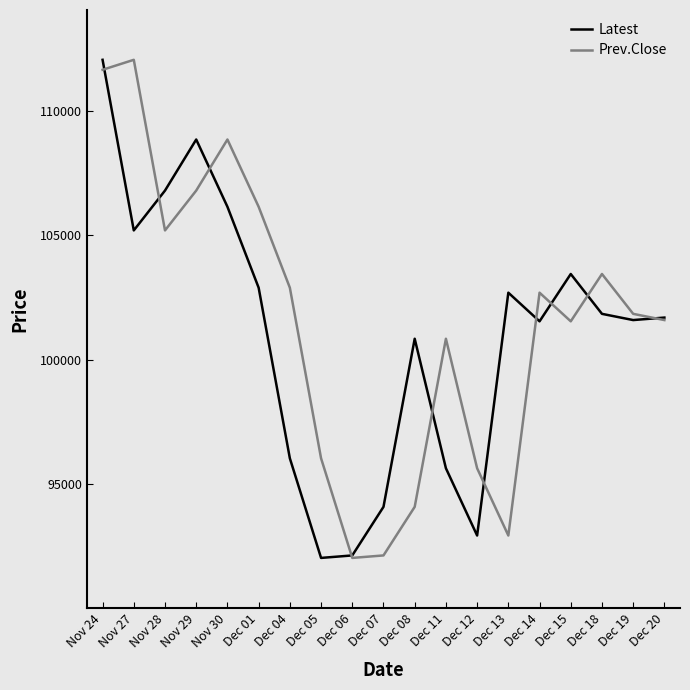

In Latest, how many points are higher than both neighbors (excluding endpoints)?

4